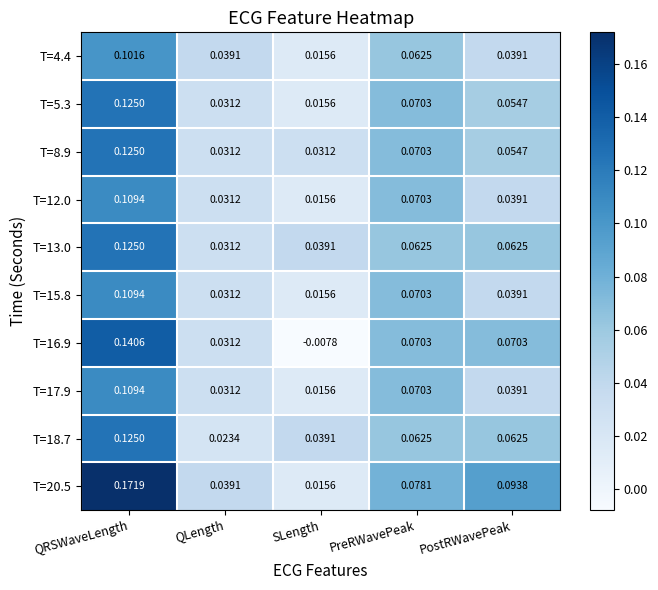

At which category is the sum across all series the highest?

QRSWaveLength